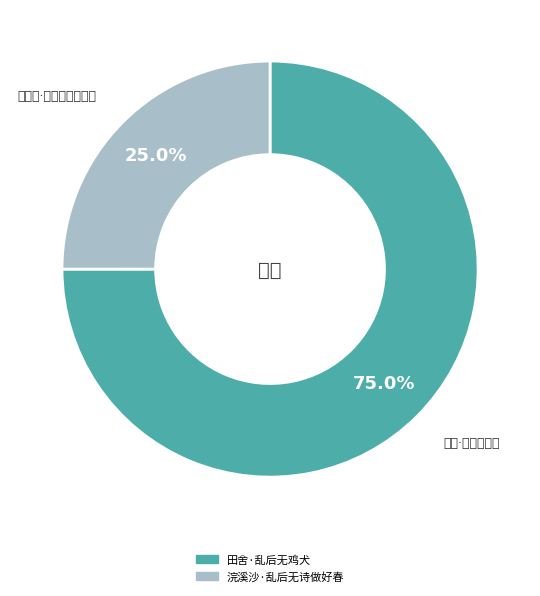

Does 浣溪沙·乱后无诗做好春 account for over 50% of the chart?

No